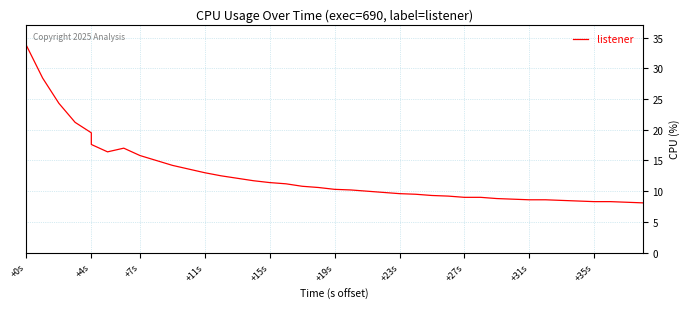

Which category has the highest value across all series?

+0s